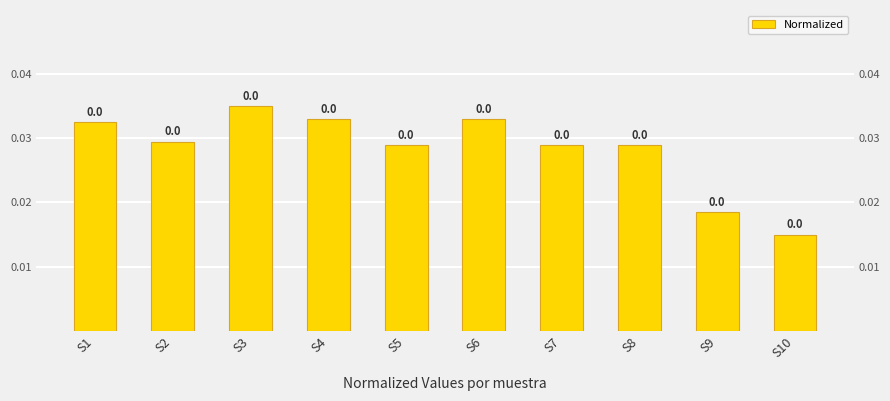

At which category does the chart reach its minimum across all series?

S10